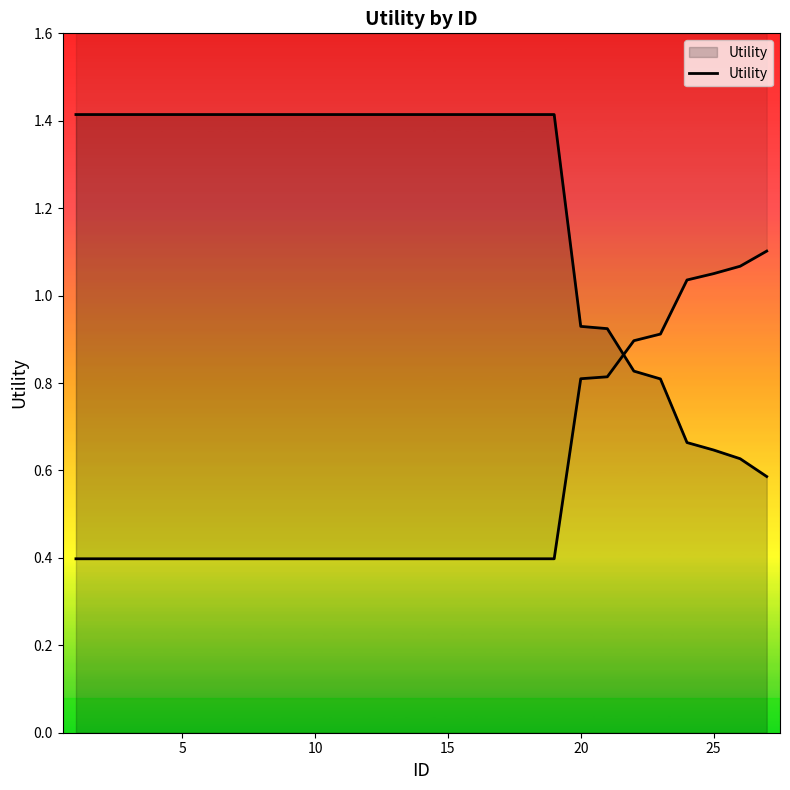

Count the number of values greater than 1.

19